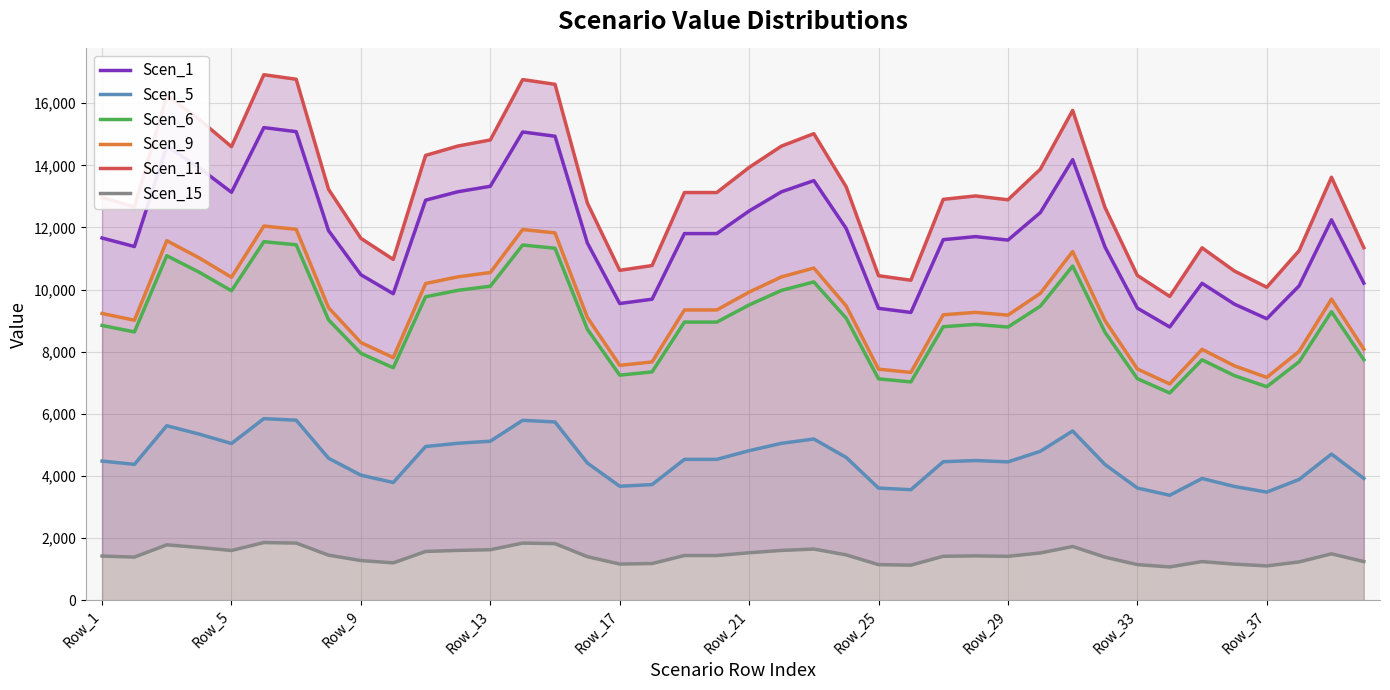

What is the highest value of the Scen_6 series?

11543.1